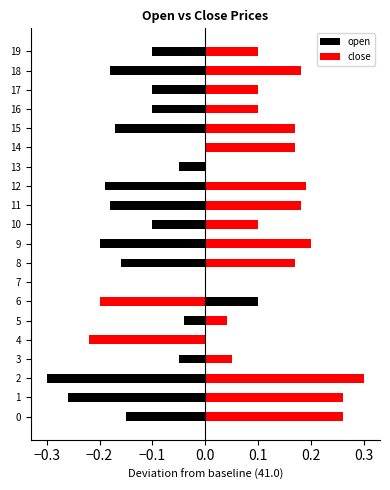

What is the minimum value shown in the chart?

-0.3